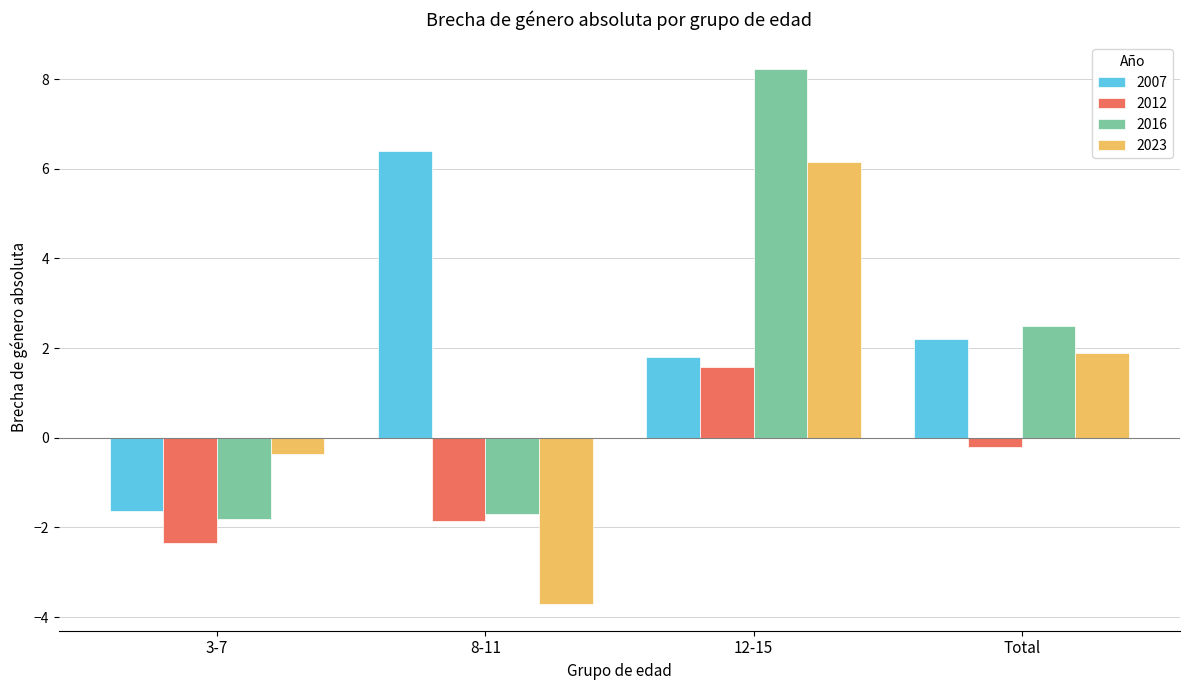

Where does the 2016 series first go above 2?

12-15